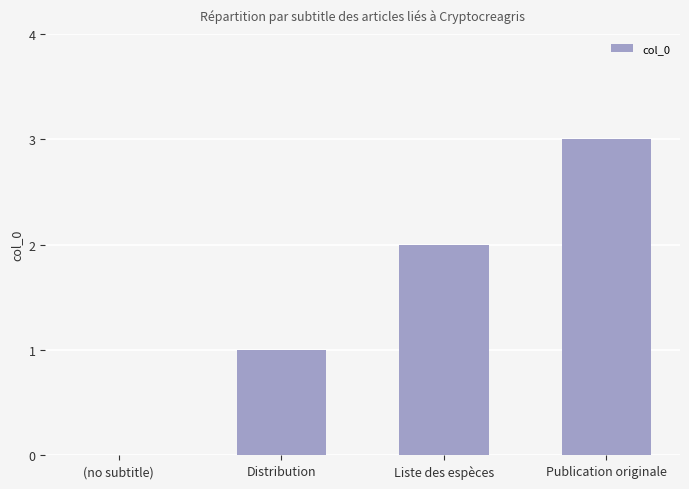

The chart shows a value of 1 at Distribution. True or false?

True